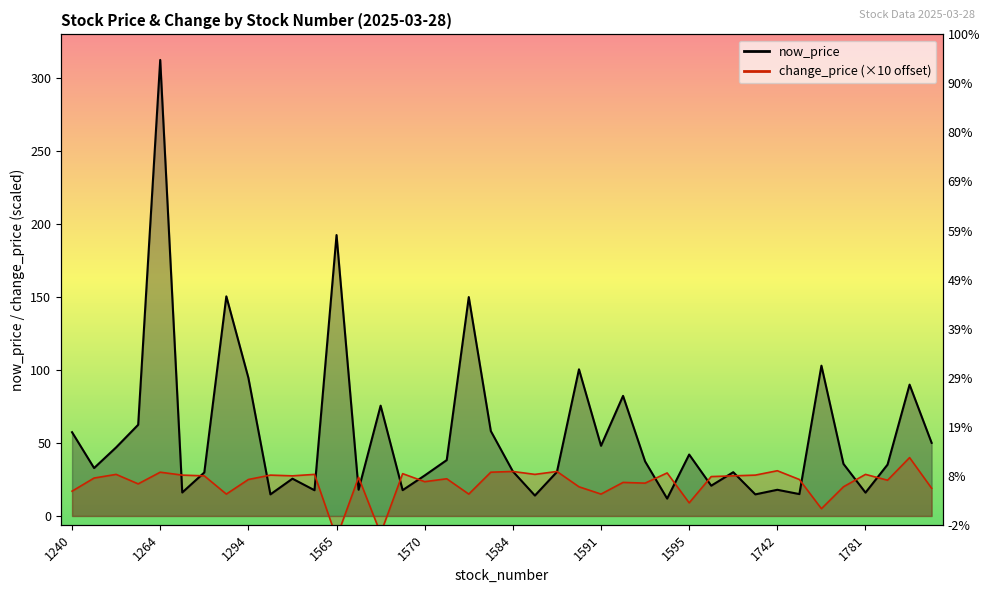

How many interior local valleys does the change_price series have?

13